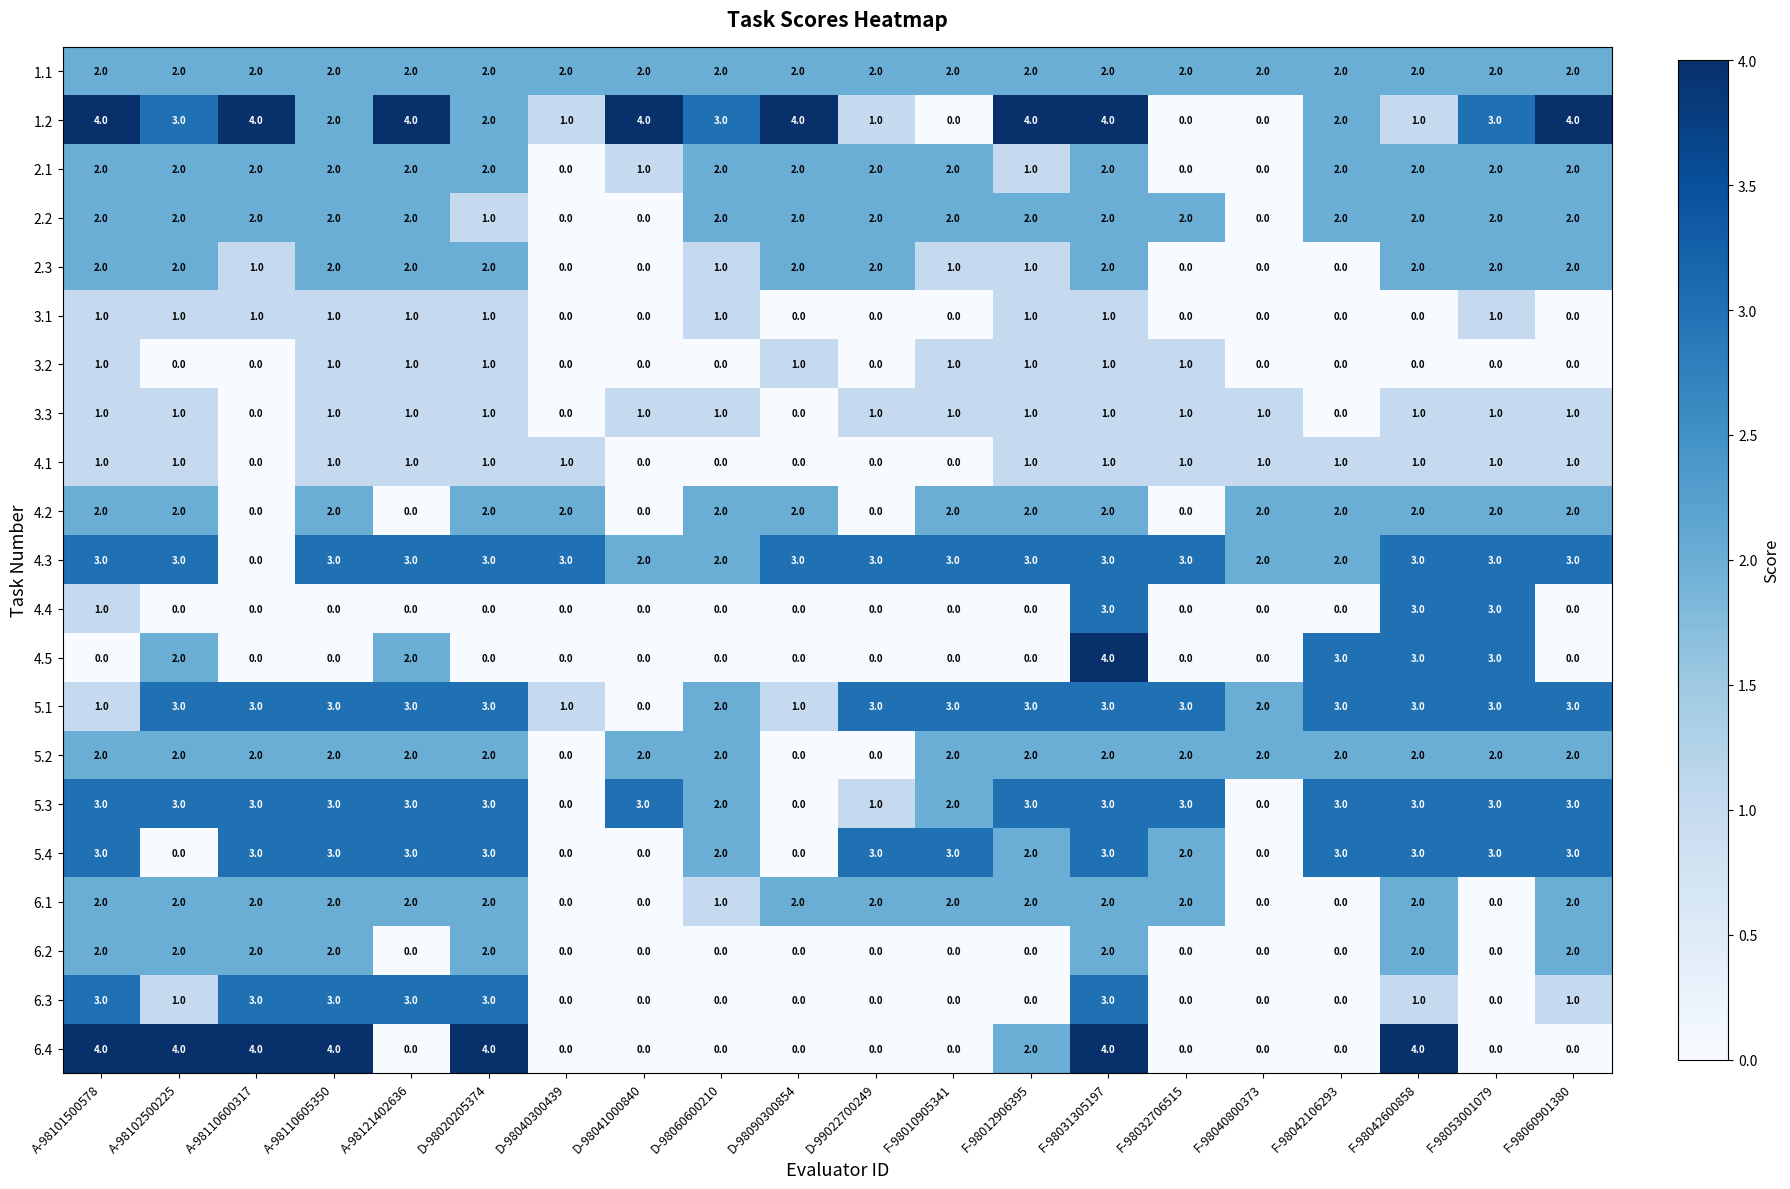

Count the 4.3 values in the range 3 to 4.

15